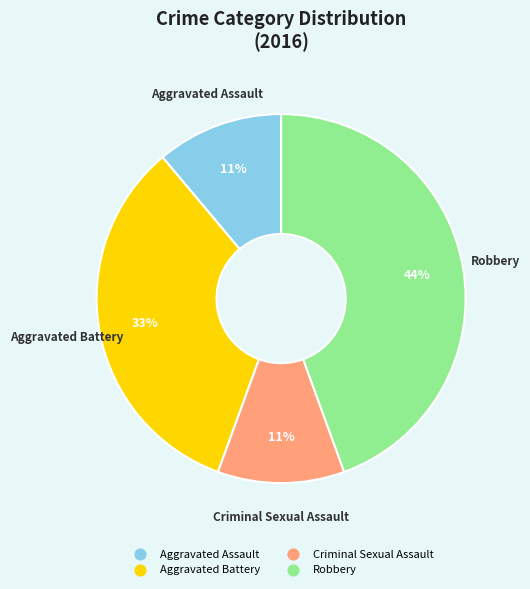

Do Aggravated Assault and Robbery together represent more than half of the pie?

Yes